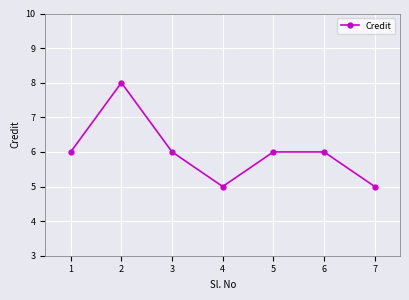

Does the chart display data point markers on the line(s)?

Yes